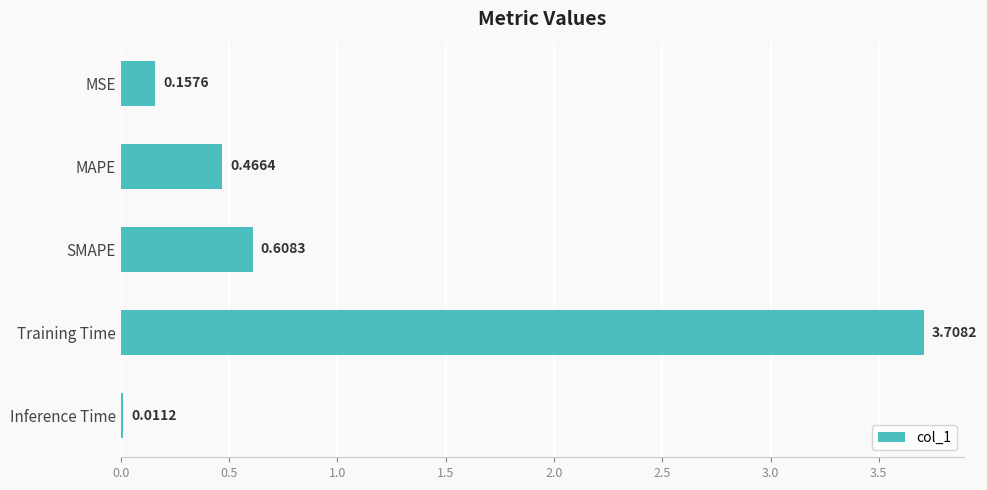

What is the sum of all values?

5.0